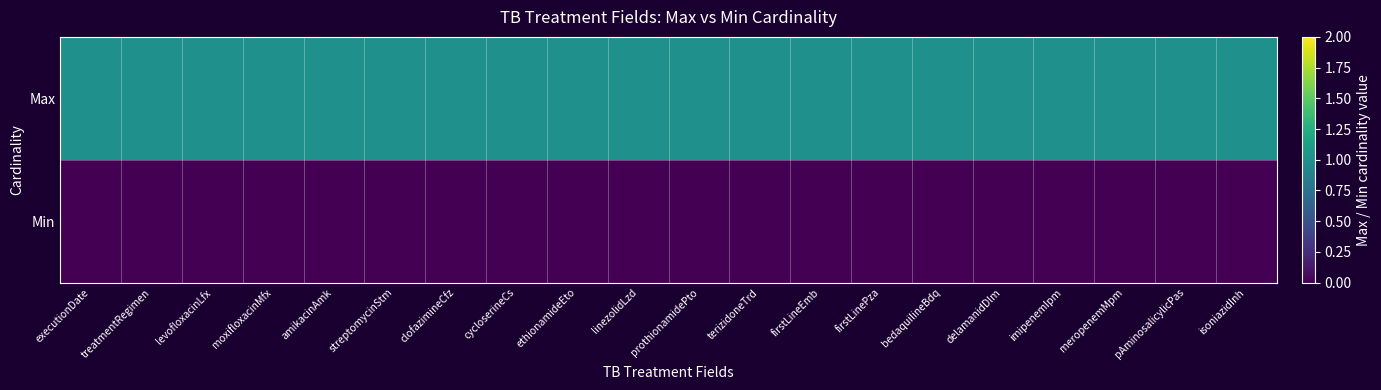

Reading left to right, transcribe all the data shown in this chart.

Max: executionDate=1	treatmentRegimen=1	levofloxacinLfx=1	moxifloxacinMfx=1	amikacinAmk=1	streptomycinStm=1	clofazimineCfz=1	cycloserineCs=1	ethionamideEto=1	linezolidLzd=1	prothionamidePto=1	terizidoneTrd=1	firstLineEmb=1	firstLinePza=1	bedaquilineBdq=1	delamanidDlm=1	imipenemIpm=1	meropenemMpm=1	pAminosalicylicPas=1	isoniazidInh=1
Min: executionDate=0	treatmentRegimen=0	levofloxacinLfx=0	moxifloxacinMfx=0	amikacinAmk=0	streptomycinStm=0	clofazimineCfz=0	cycloserineCs=0	ethionamideEto=0	linezolidLzd=0	prothionamidePto=0	terizidoneTrd=0	firstLineEmb=0	firstLinePza=0	bedaquilineBdq=0	delamanidDlm=0	imipenemIpm=0	meropenemMpm=0	pAminosalicylicPas=0	isoniazidInh=0